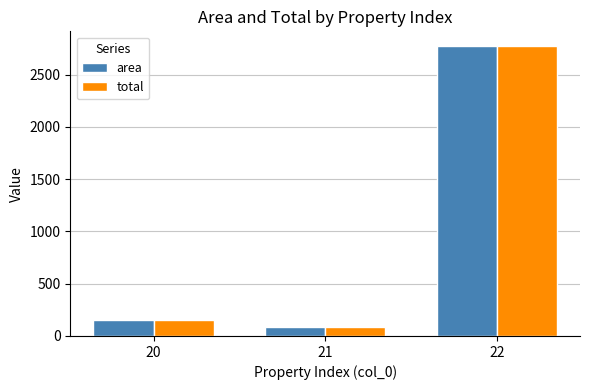

What are all the series names shown in the legend?

area, total